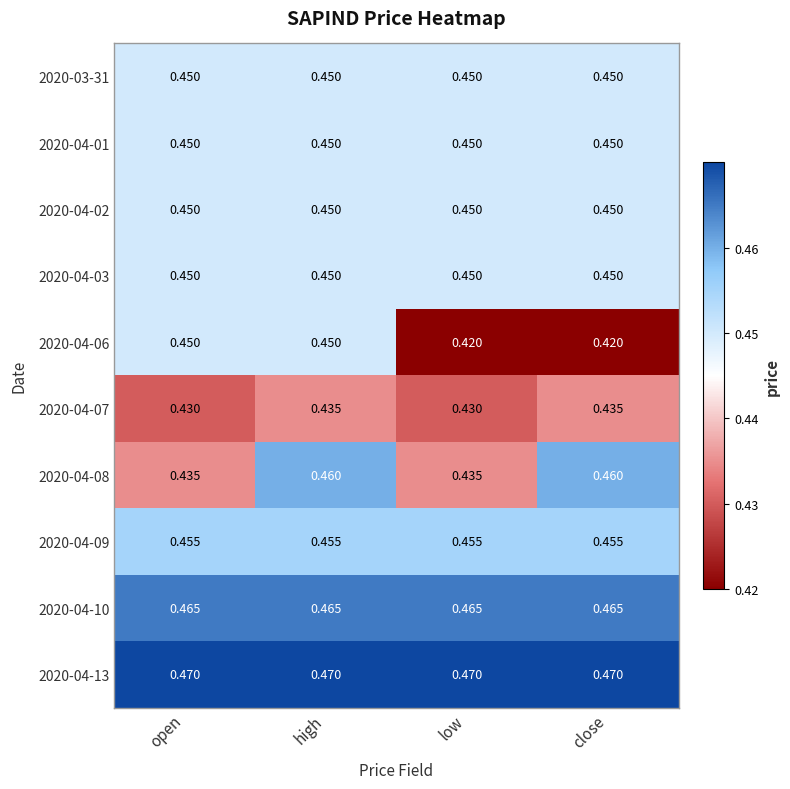

Is the value of 2020-04-08 at close greater than the value of 2020-04-01 at open?

Yes